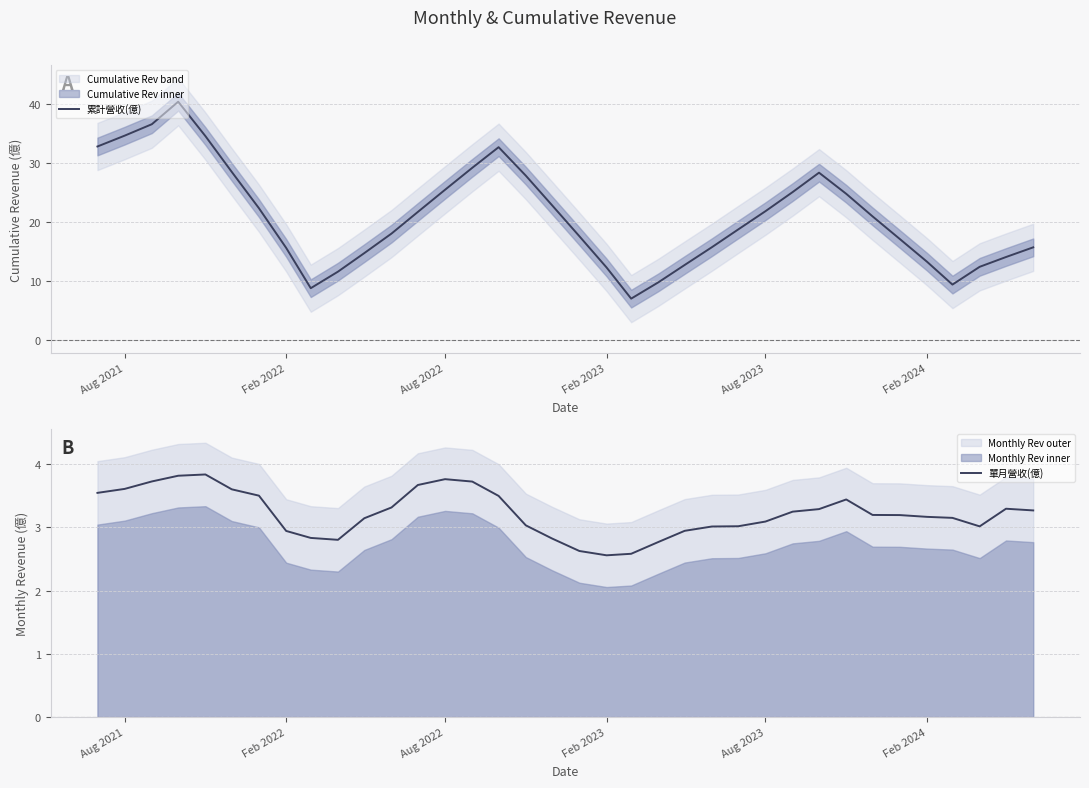

The value of 累計營收(億) at Aug 2021 is 61.5. True or false?

False